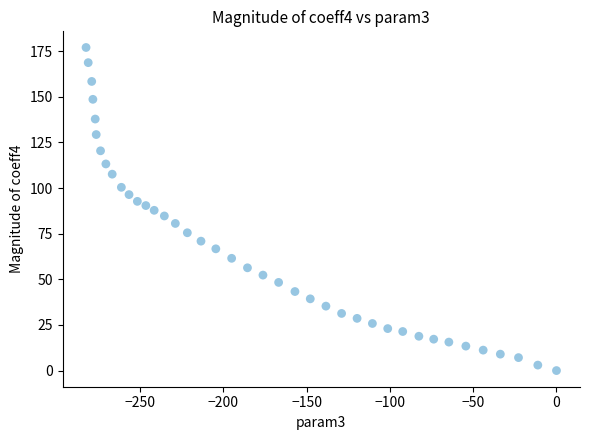

What is the range of Y values (max minus min)?

177.0